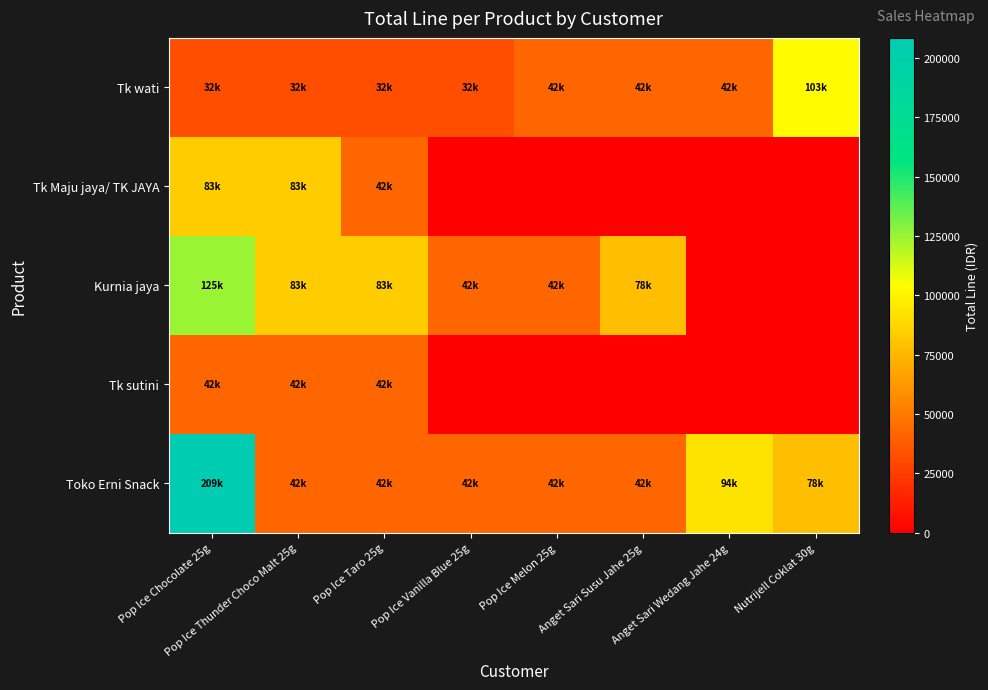

Rank the series by their average value, from lowest to highest.

Tk sutini, Tk Maju jaya/ TK JAYA, Tk wati, Kurnia jaya, Toko Erni Snack